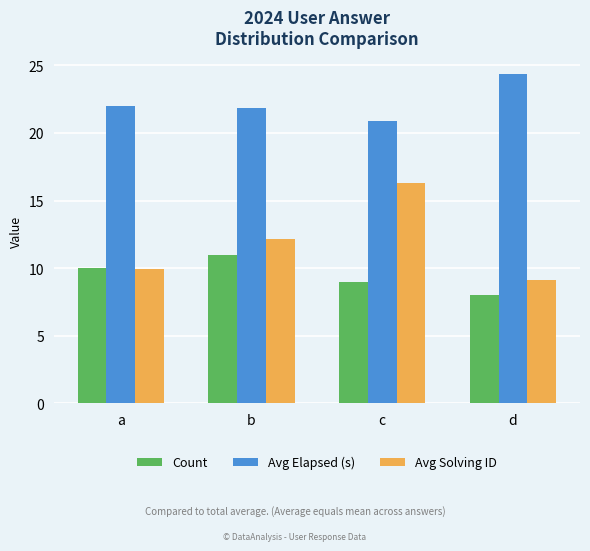

At how many categories does at least one series exceed 17?

4